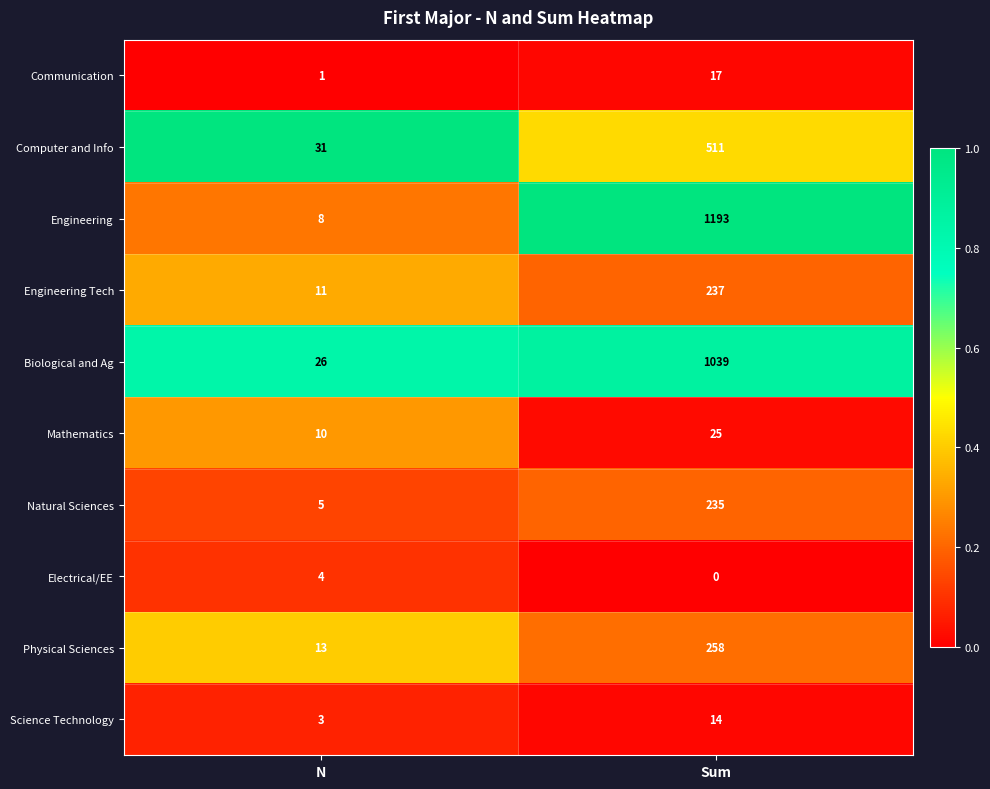

Reading right to left, transcribe all the data shown in this chart.

Communication: Sum=17	N=1
Computer and Info: Sum=511	N=31
Engineering: Sum=1193	N=8
Engineering Tech: Sum=237	N=11
Biological and Ag: Sum=1039	N=26
Mathematics: Sum=25	N=10
Natural Sciences: Sum=235	N=5
Electrical/EE: Sum=0	N=4
Physical Sciences: Sum=258	N=13
Science Technology: Sum=14	N=3